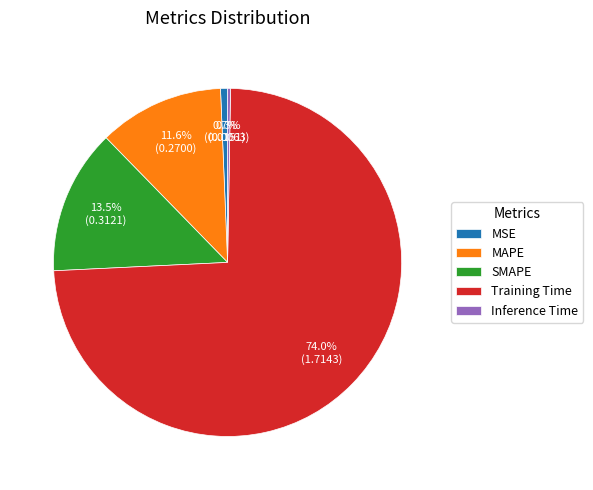

Between SMAPE and MSE, which is larger?

SMAPE